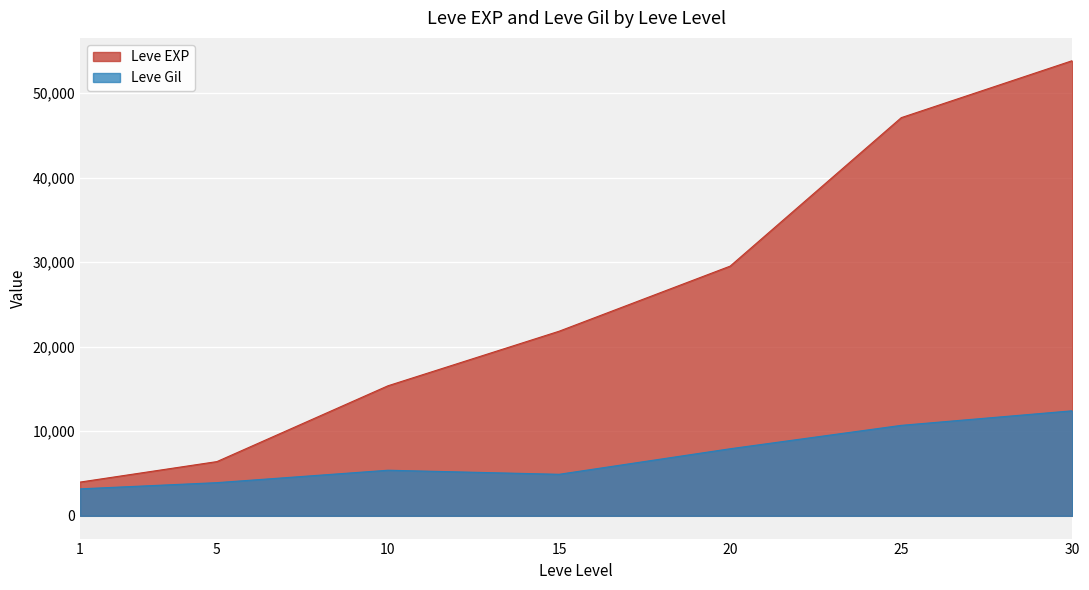

What value does the Leve Gil series have at 1?

3190.5